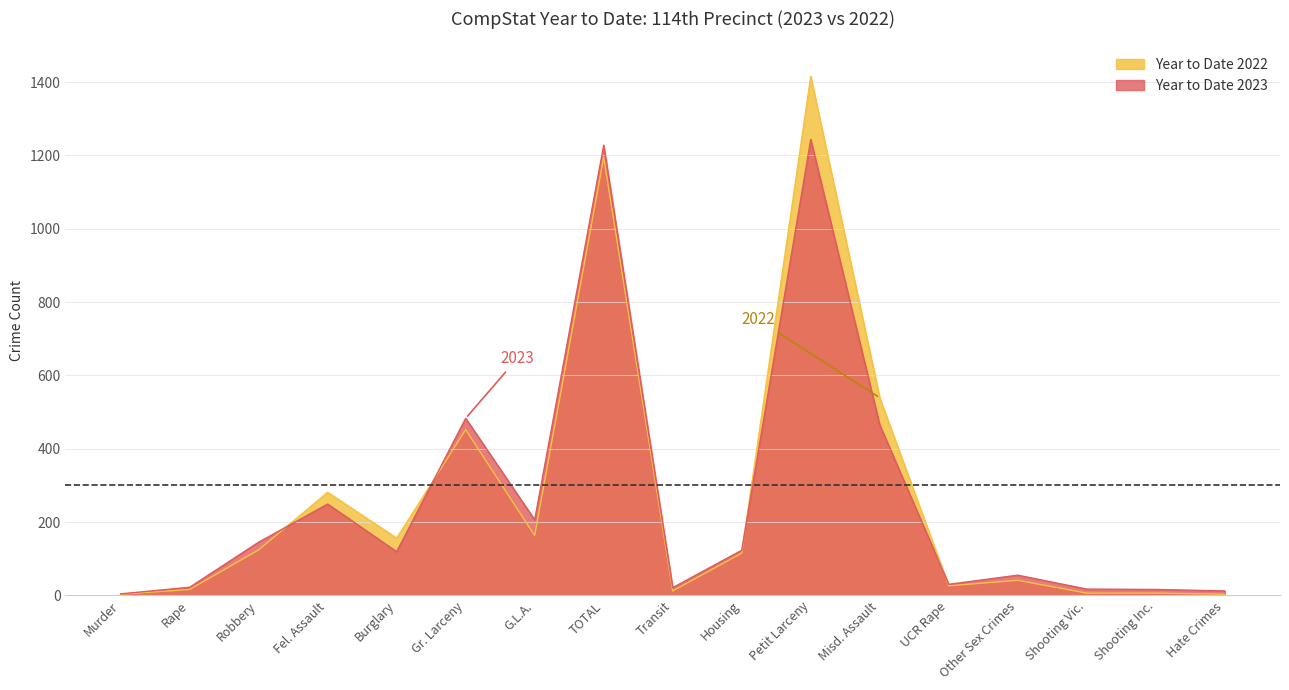

Reading left to right, extract all data points from this chart.

Year to Date 2023: Murder=4	Rape=22	Robbery=145	Fel. Assault=249	Burglary=119	Gr. Larceny=483	G.L.A.=206	TOTAL=1228	Transit=21	Housing=123	Petit Larceny=1244	Misd. Assault=465	UCR Rape=30	Other Sex Crimes=55	Shooting Vic.=17	Shooting Inc.=16	Hate Crimes=12
Year to Date 2022: Murder=3	Rape=16	Robbery=124	Fel. Assault=281	Burglary=156	Gr. Larceny=452	G.L.A.=163	TOTAL=1195	Transit=12	Housing=115	Petit Larceny=1416	Misd. Assault=539	UCR Rape=26	Other Sex Crimes=41	Shooting Vic.=6	Shooting Inc.=6	Hate Crimes=3